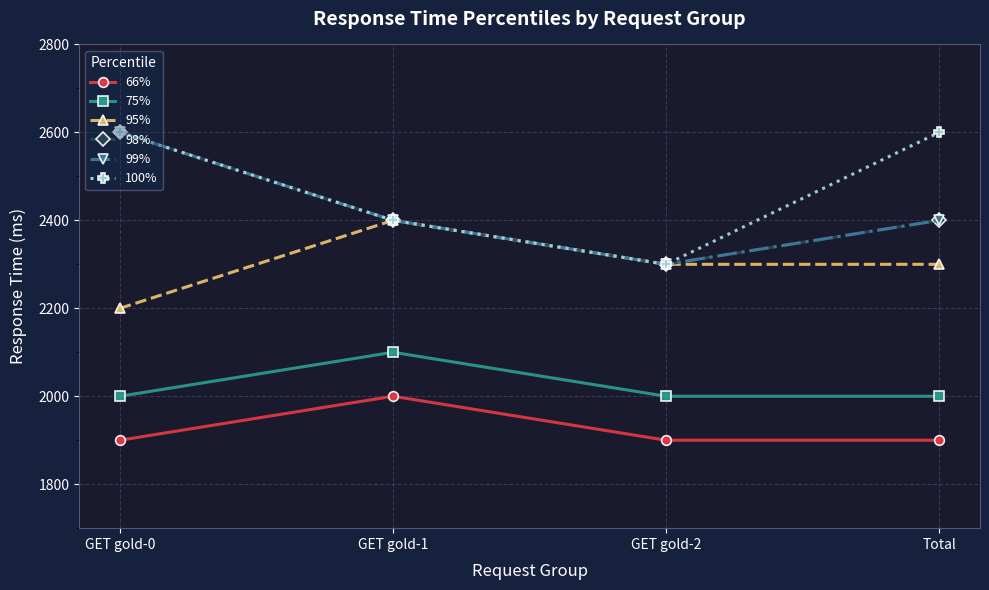

Does the chart have visible grid lines?

Yes